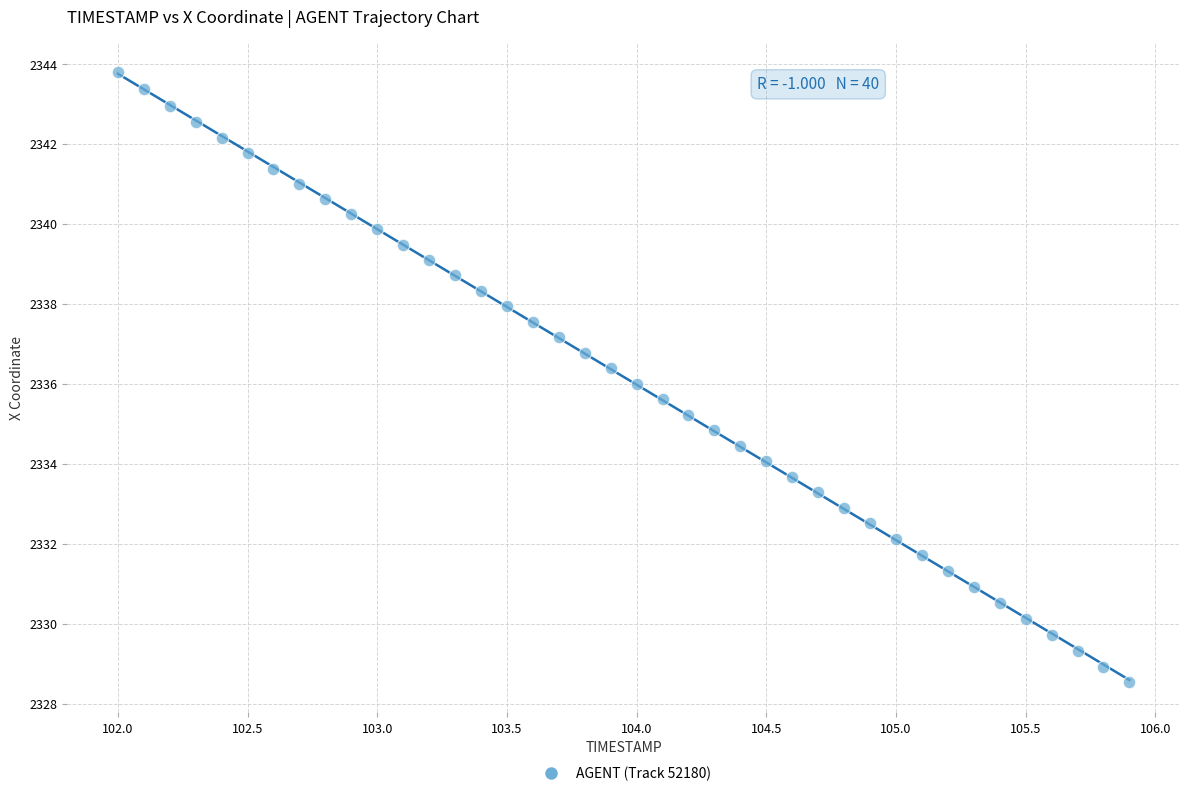

What is the range of X values (max minus min)?

3.9